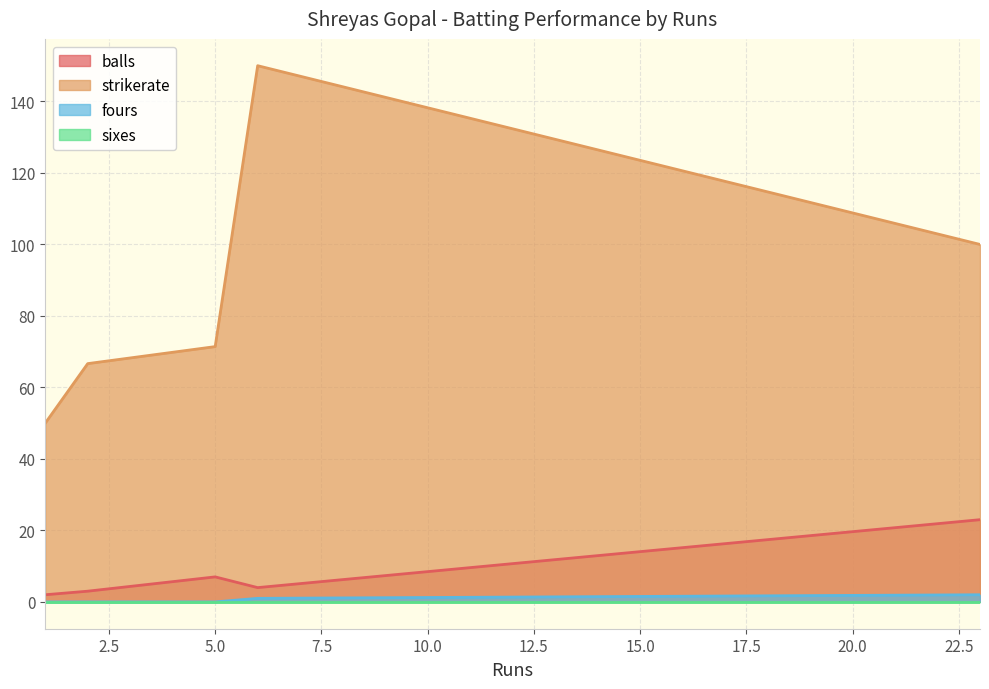

Which category has the lowest value in the strikerate series?

1